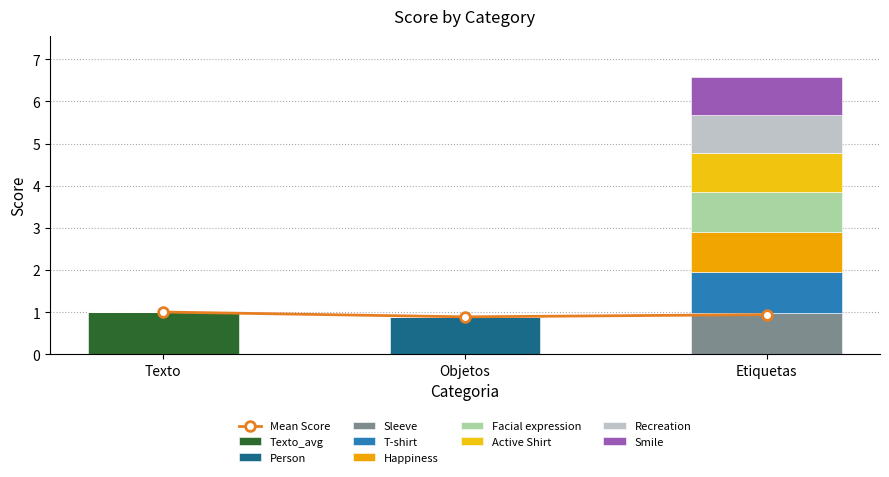

What is the value of the 3rd bar from the left?

0.9